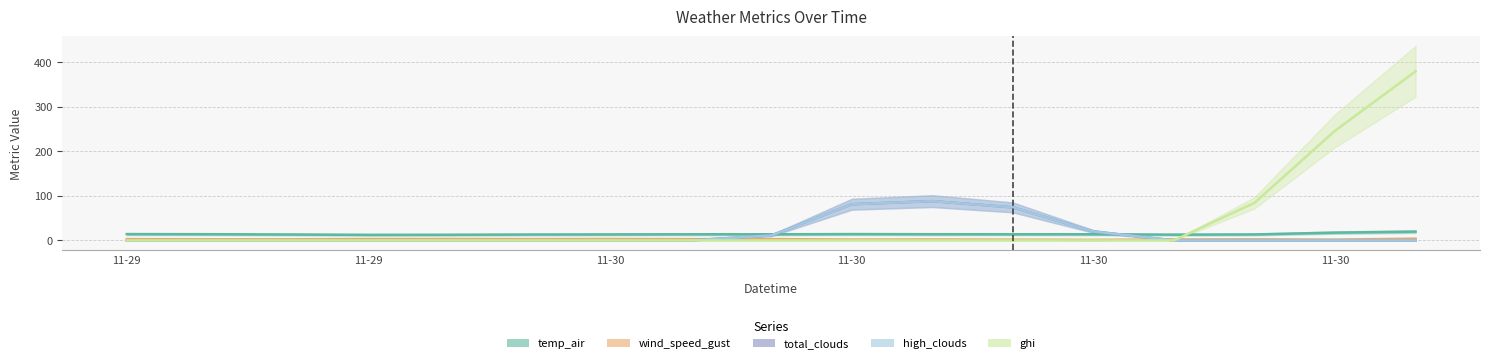

Where is the first local maximum for temp_air?

2021-11-30 01:00